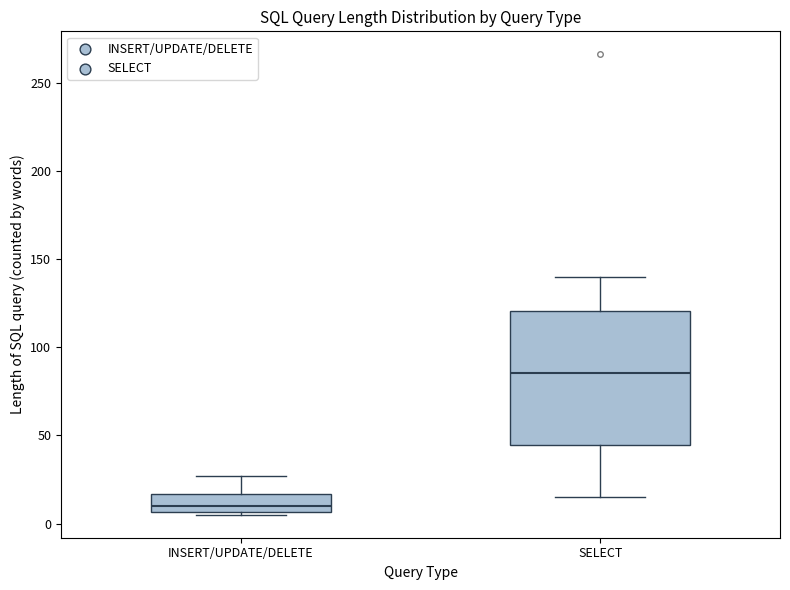

Where is the upper edge of the box for INSERT/UPDATE/DELETE on the y-axis? The values are not printed on the chart, so give them approximately, as read against the axis.

15